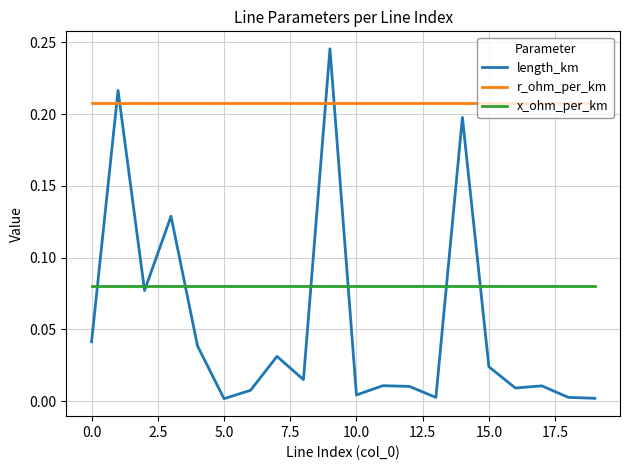

Which series has the largest total across all categories?

r_ohm_per_km